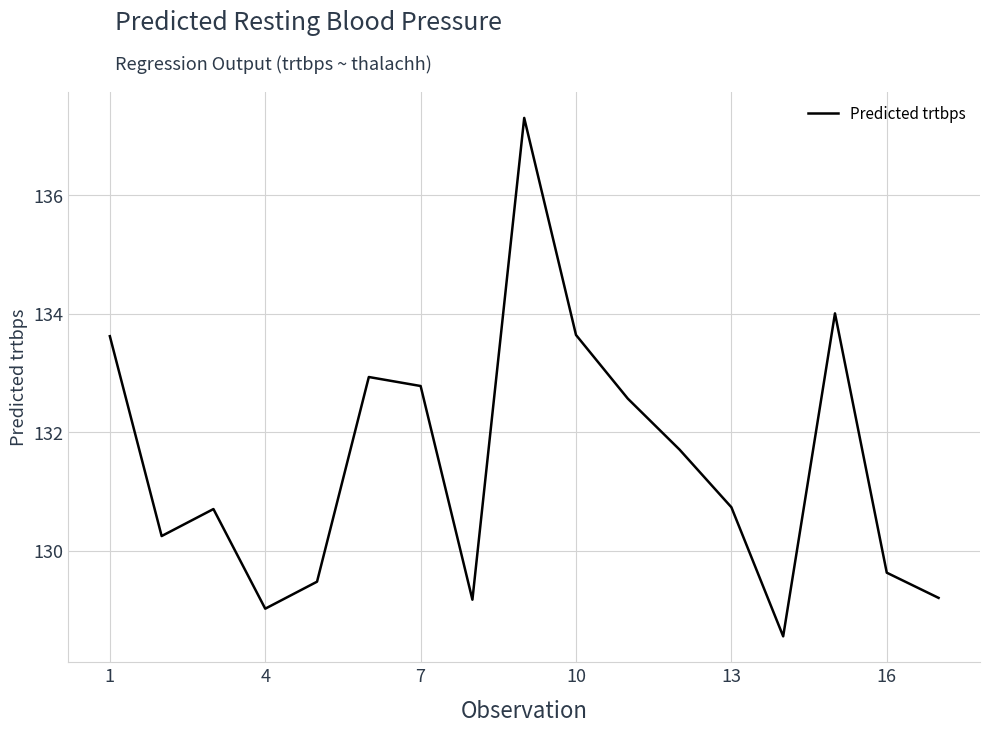

What is the difference between the maximum and minimum values?

8.8